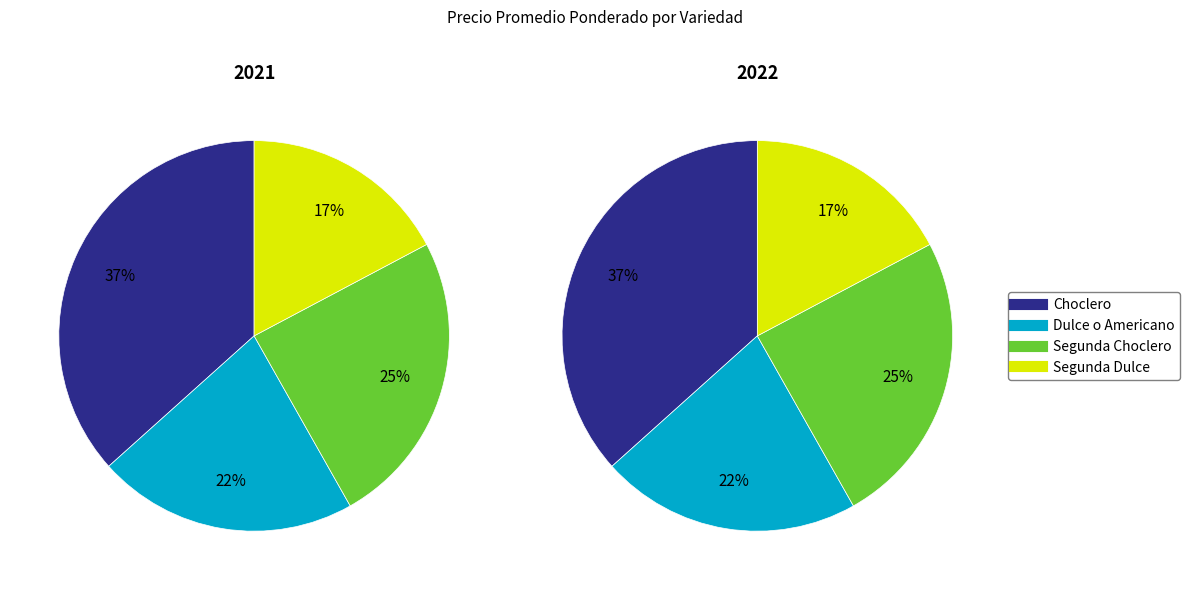

Between Segunda Dulce and Dulce o Americano, which is larger?

Dulce o Americano